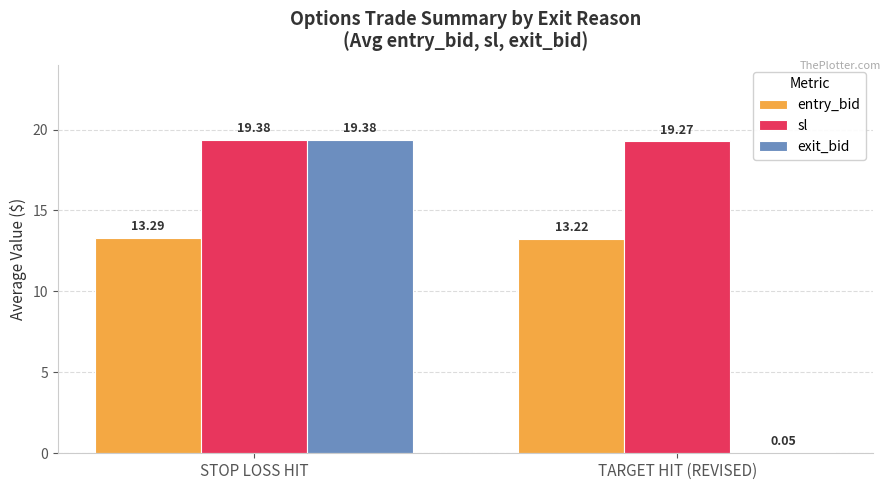

Which series changed the most between STOP LOSS HIT and TARGET HIT (REVISED)?

exit_bid